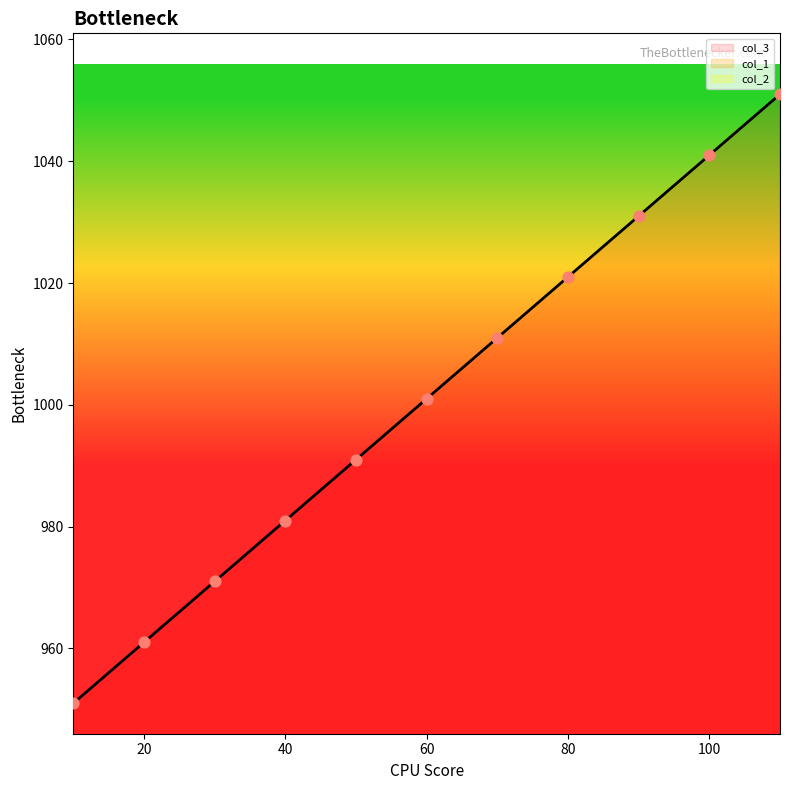

What are all the series names shown in the legend?

col_3, col_1, col_2